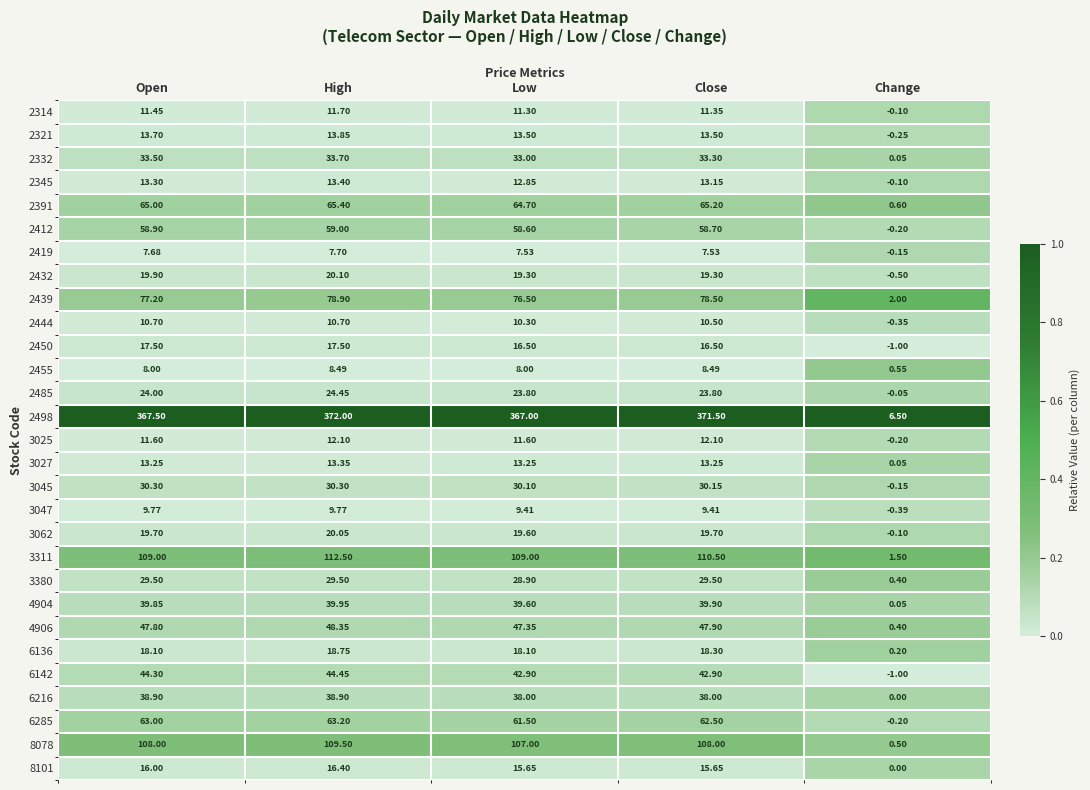

At which category does the chart reach its peak across all series?

High